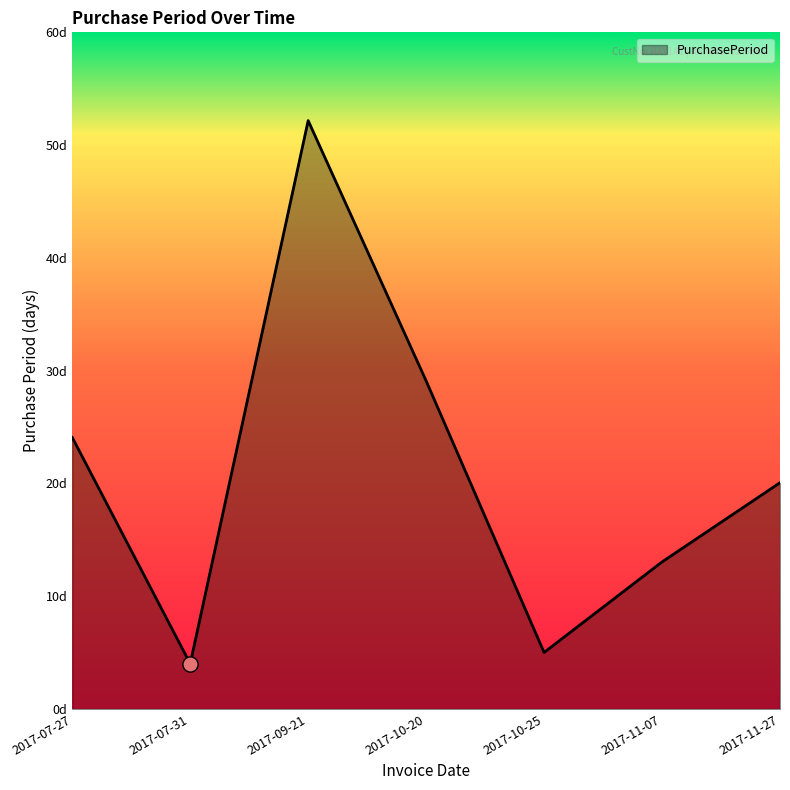

Between 2017-11-27 and 2017-10-25, which is larger?

2017-11-27